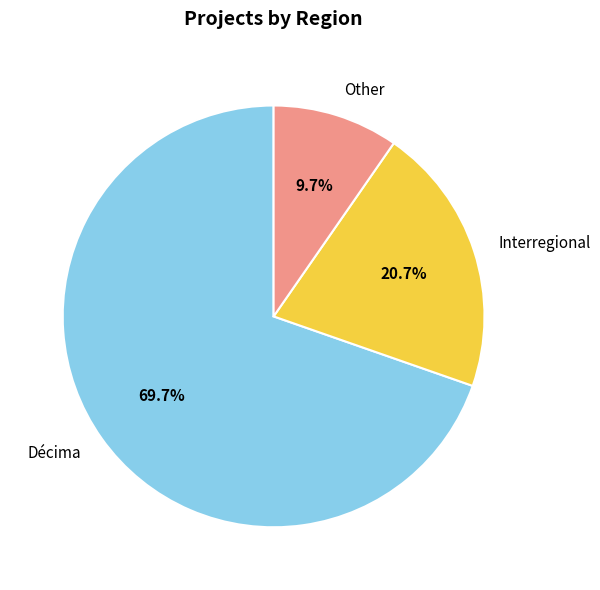

What is the majority slice?

Décima